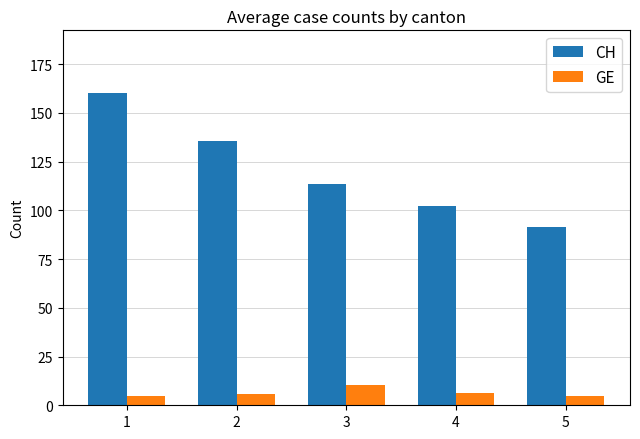

What are all the series names shown in the legend?

CH, GE